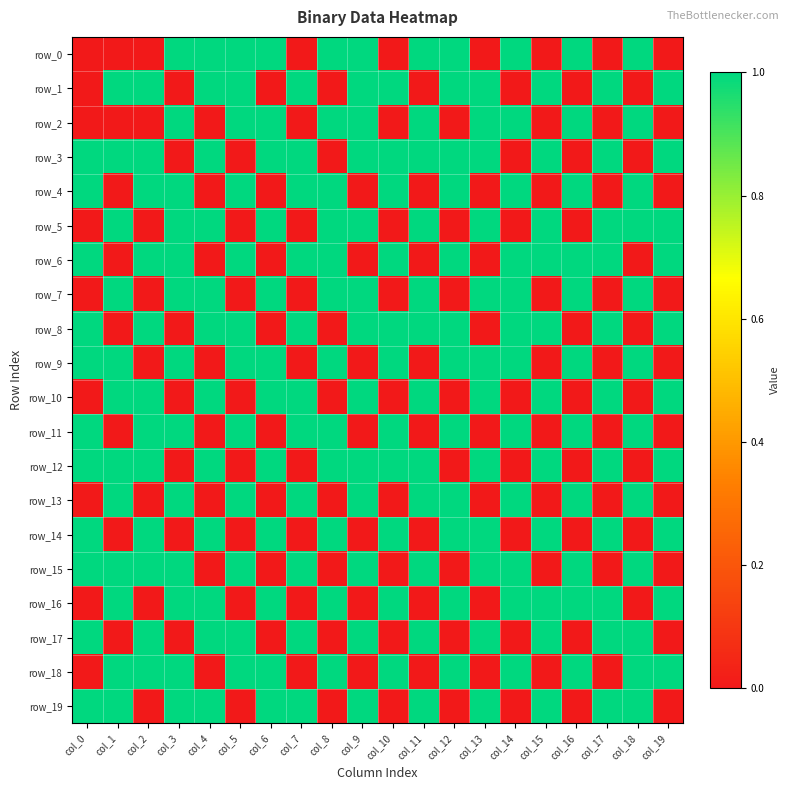

Reading left to right, list all the values displayed in this chart.

row_0: 0	0	0	1	1	1	1	0	1	1	0	1	1	0	1	0	1	0	1	0
row_1: 0	1	1	0	1	1	0	1	0	1	1	0	1	1	0	1	0	1	0	1
row_2: 0	0	0	1	0	1	1	0	1	1	0	1	0	1	1	0	1	0	1	0
row_3: 1	1	1	0	1	0	1	1	0	1	1	1	1	1	0	1	0	1	0	1
row_4: 1	0	1	1	0	1	0	1	1	0	1	0	1	0	1	0	1	0	1	0
row_5: 0	1	0	1	1	0	1	0	1	1	0	1	0	1	0	1	0	1	1	1
row_6: 1	0	1	1	0	1	0	1	1	0	1	0	1	0	1	1	1	1	0	1
row_7: 0	1	0	1	1	0	1	0	1	1	0	1	0	1	1	0	1	0	1	0
row_8: 1	0	1	0	1	1	0	1	0	1	1	1	1	0	1	1	0	1	0	1
row_9: 1	1	0	1	0	1	1	0	1	0	1	0	1	1	1	0	1	0	1	0
row_10: 0	1	1	0	1	0	1	1	0	1	0	1	0	1	0	1	0	1	0	1
row_11: 1	0	1	1	0	1	0	1	1	0	1	0	1	0	1	0	1	0	1	0
row_12: 1	1	1	0	1	0	1	0	1	1	1	1	0	1	0	1	0	1	0	1
row_13: 0	1	0	1	0	1	0	1	0	1	0	1	1	0	1	0	1	0	1	0
row_14: 1	0	1	0	1	0	1	0	1	0	1	0	1	1	0	1	0	1	0	1
row_15: 1	1	1	1	0	1	0	1	0	1	0	1	0	1	1	0	1	0	1	0
row_16: 0	1	0	1	1	0	1	0	1	0	1	0	1	0	1	1	1	1	0	1
row_17: 1	0	1	0	1	1	0	1	0	1	0	1	0	1	0	1	0	1	1	0
row_18: 0	1	1	1	0	1	1	0	1	0	1	0	1	0	1	0	1	0	1	1
row_19: 1	1	0	1	1	0	1	1	0	1	0	1	0	1	0	1	0	1	1	0